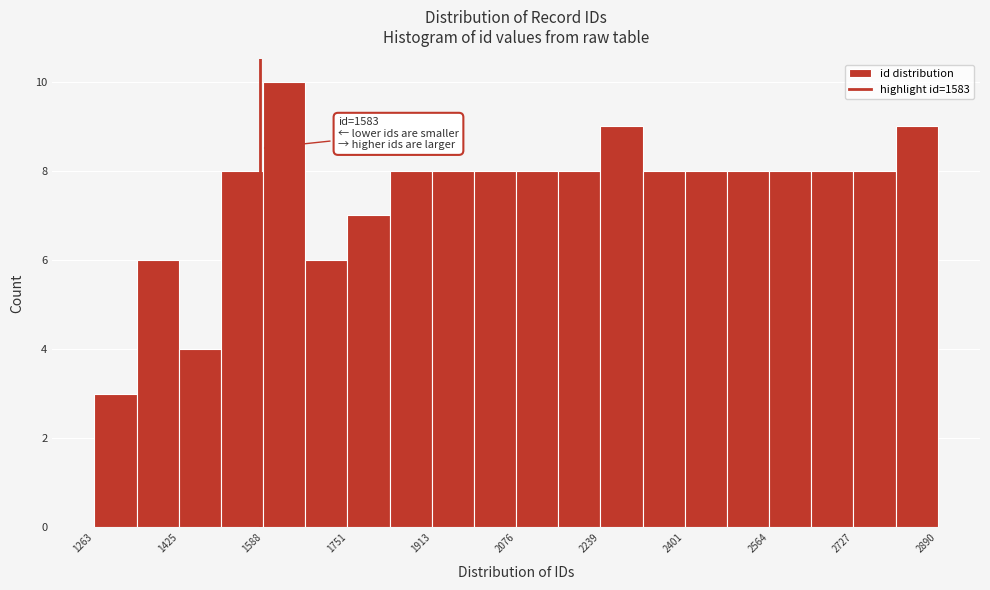

Over which range of the x-axis is the bar tallest?

1580 to 1660